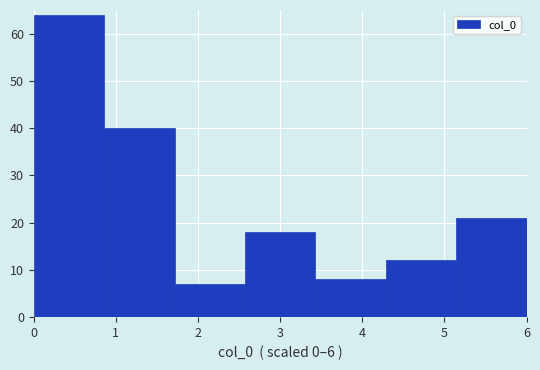

What is the height of the bar covering 0.0 to 0.9 on the x-axis? Neither the bar edges nor the heights are printed on the chart, so give them approximately, as read against the axes.

64